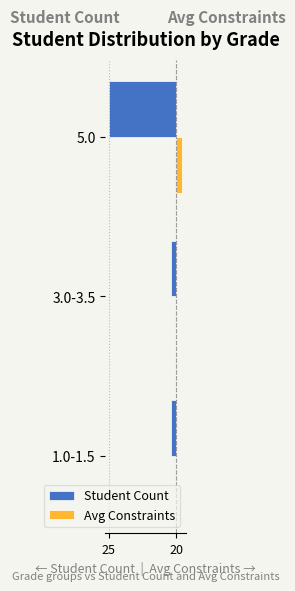

What are all the series names shown in the legend?

Student Count, Avg Constraints